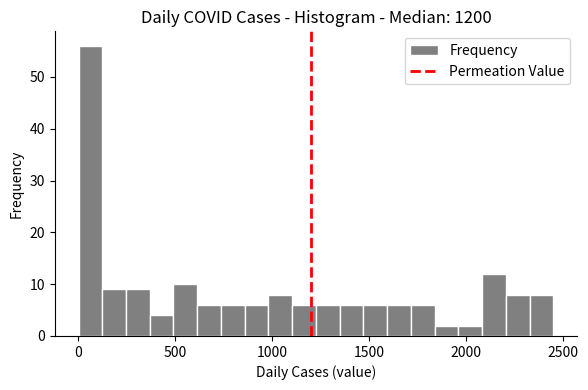

Around what value on the x-axis is the tallest bar? Give the approximate position of its centre, as read against the axis.

50